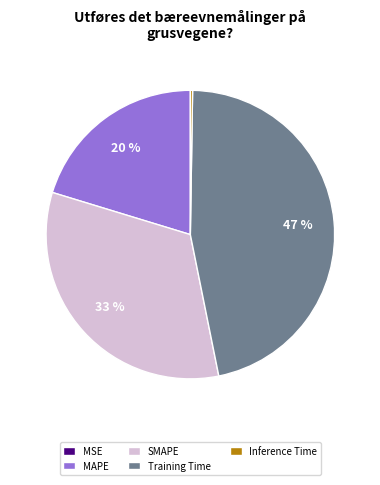

To the nearest percent, what is the average slice percentage?

20%